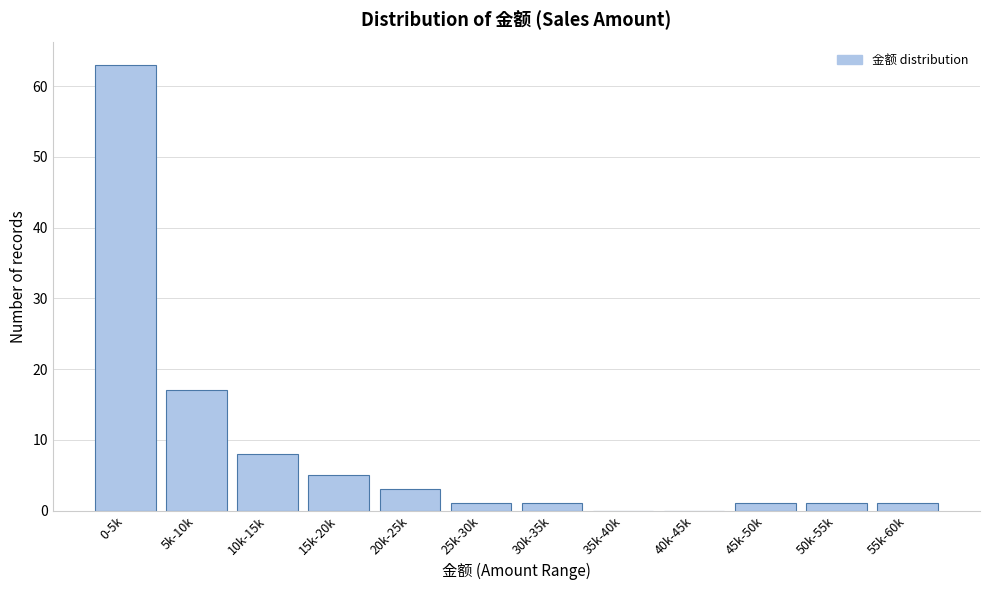

Reading left to right, list all the values displayed in this chart.

0-5k=63	5k-10k=17	10k-15k=8	15k-20k=5	20k-25k=3	25k-30k=1	30k-35k=1	35k-40k=0	40k-45k=0	45k-50k=1	50k-55k=1	55k-60k=1